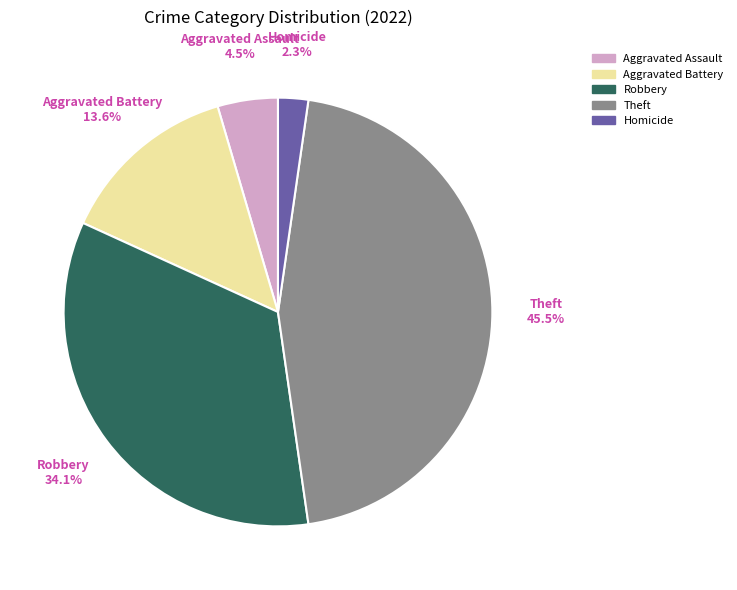

How many slices are in this pie chart?

5